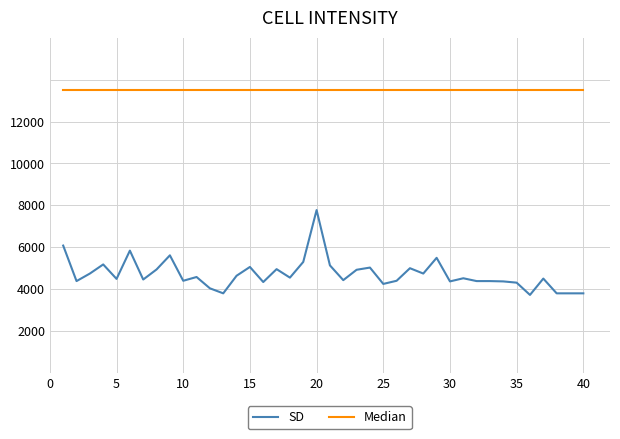

Rank the series by their maximum value, from lowest to highest.

SD, Median